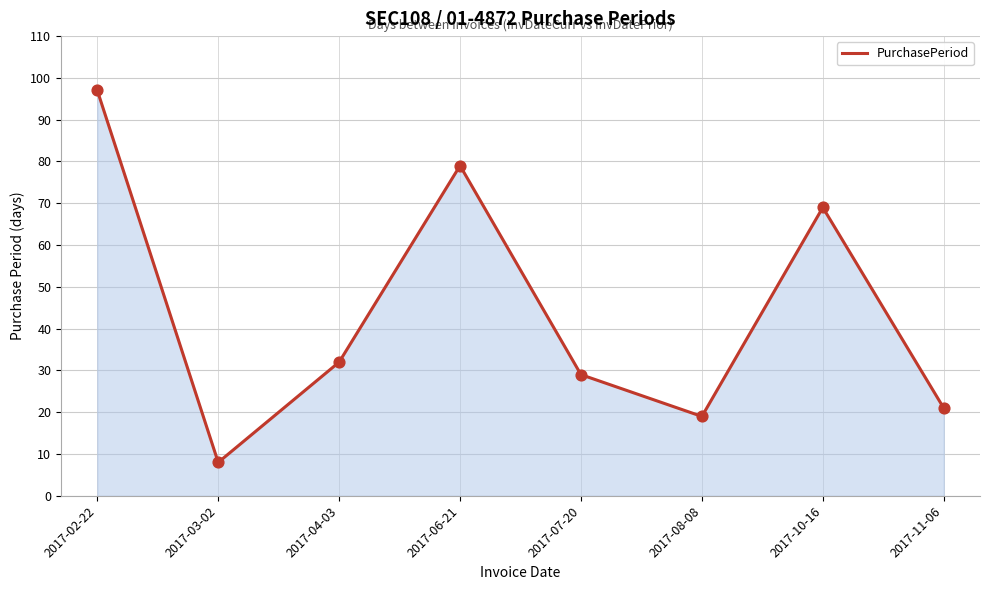

Between 2017-11-06 and 2017-08-08, which is larger?

2017-11-06